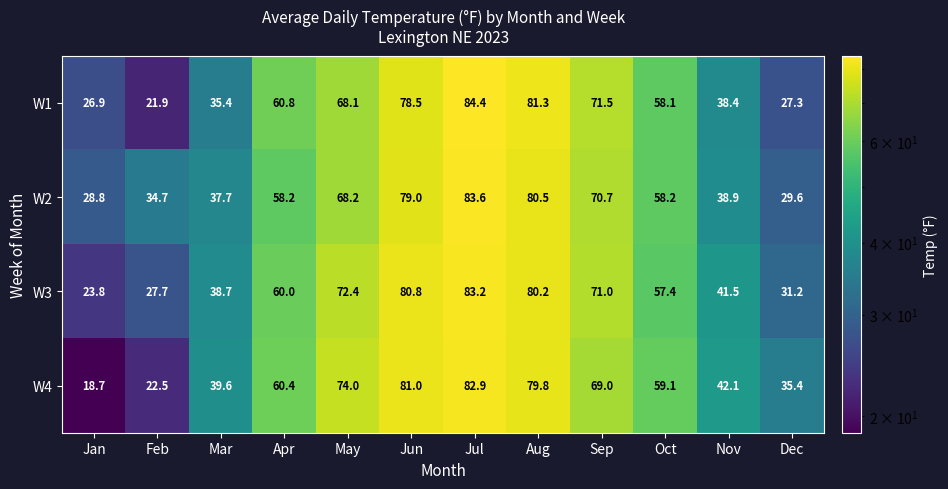

The value of W3 at Jun is 136.7. True or false?

False